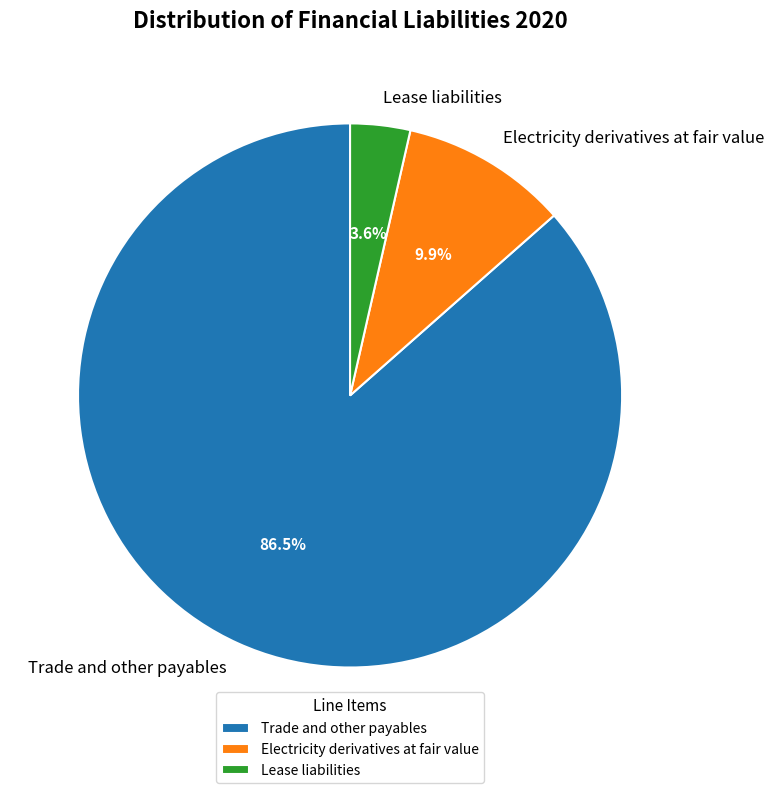

Is it true that Lease liabilities is 4% of the pie?

True